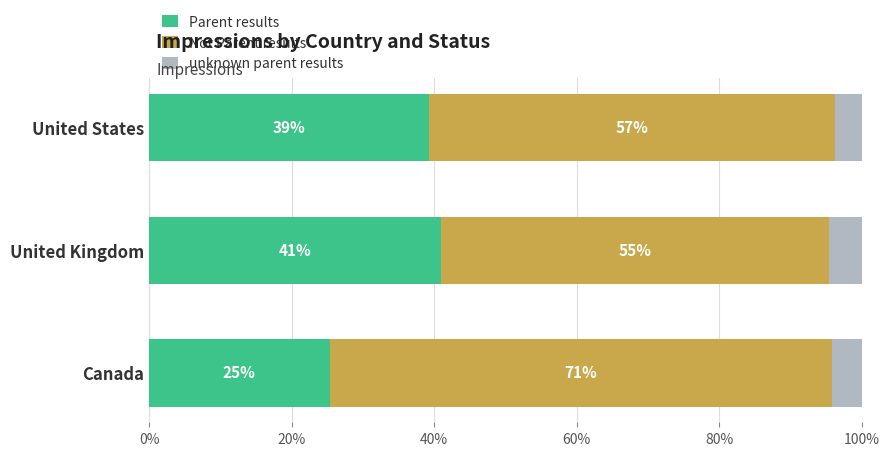

At which label does Parent results reach its peak?

United Kingdom